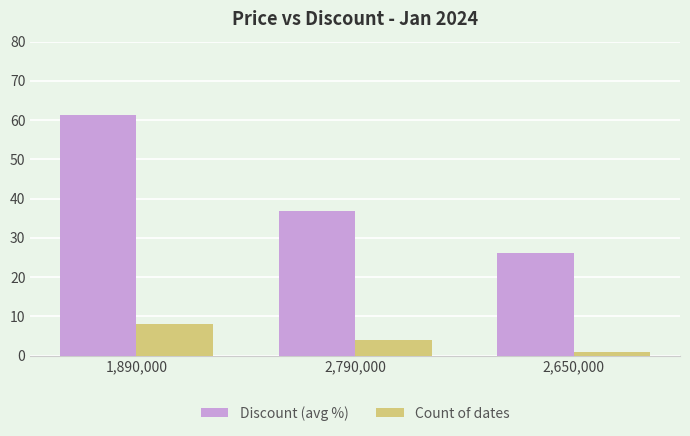

The value of Discount (avg %) at 1,890,000 is 61.2. True or false?

True